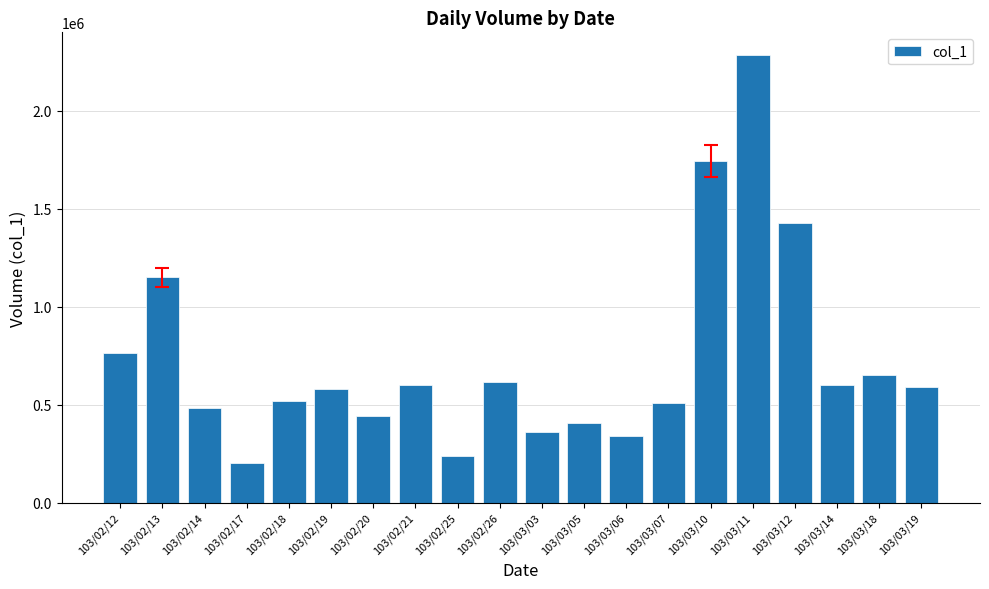

Approximately how many times larger is the value at 103/02/17 compared to 103/02/19?

0.4